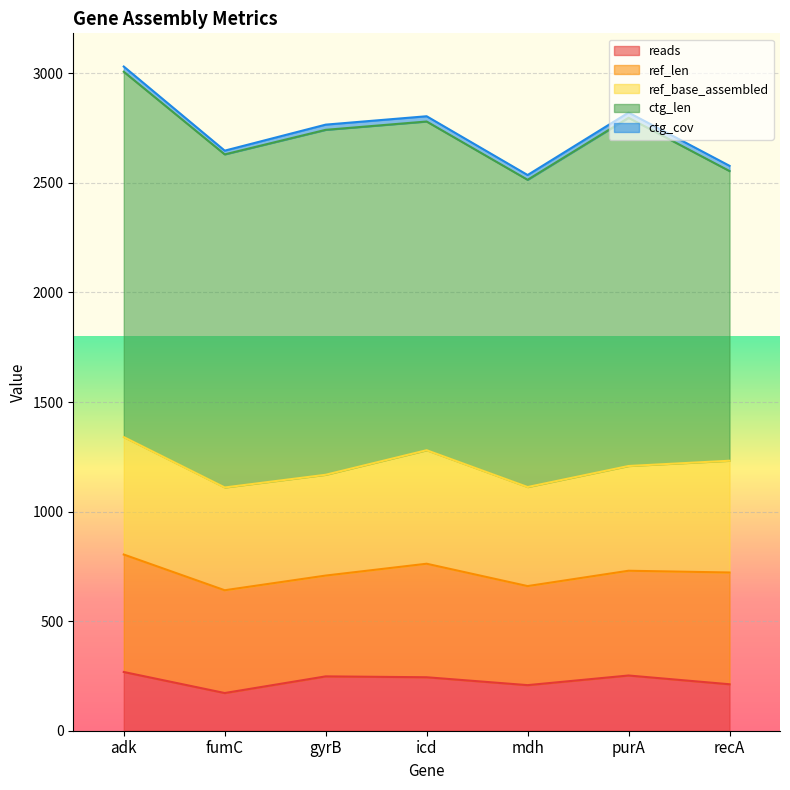

At which label does reads first exceed 244?

adk